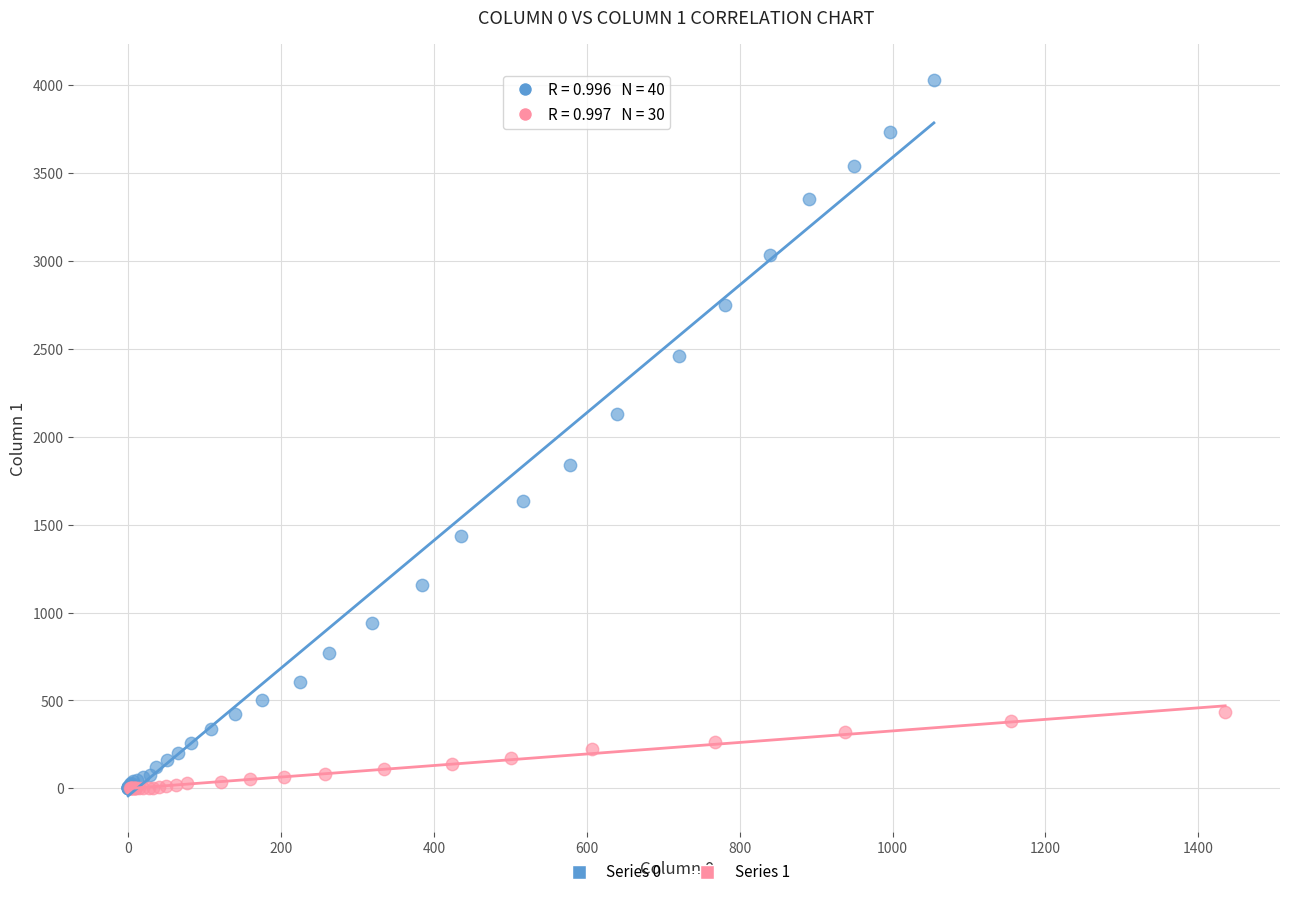

Which series contains the highest Y value?

Series 0